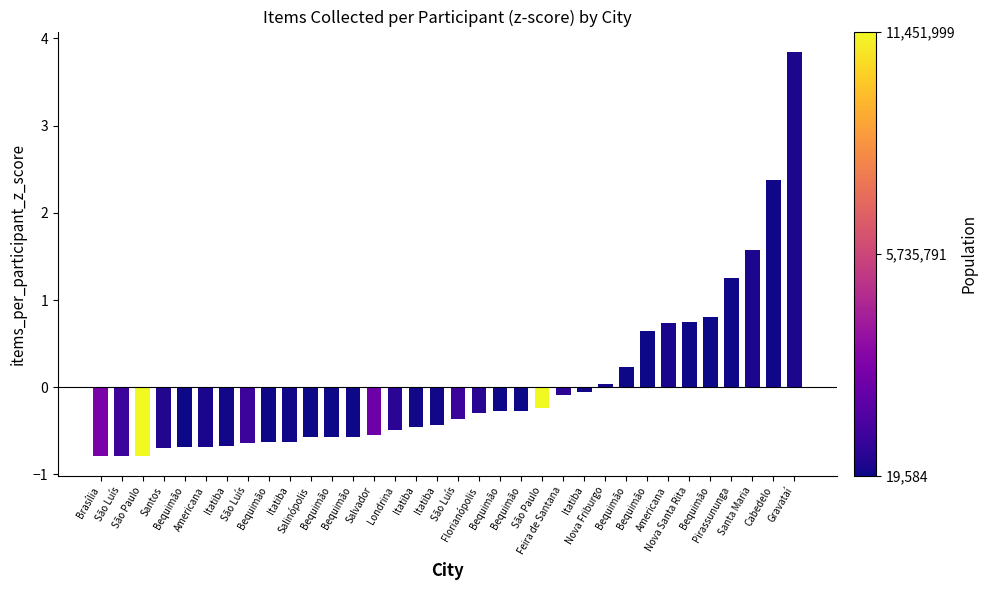

What is the value of the 4th bar from the left?

-0.7